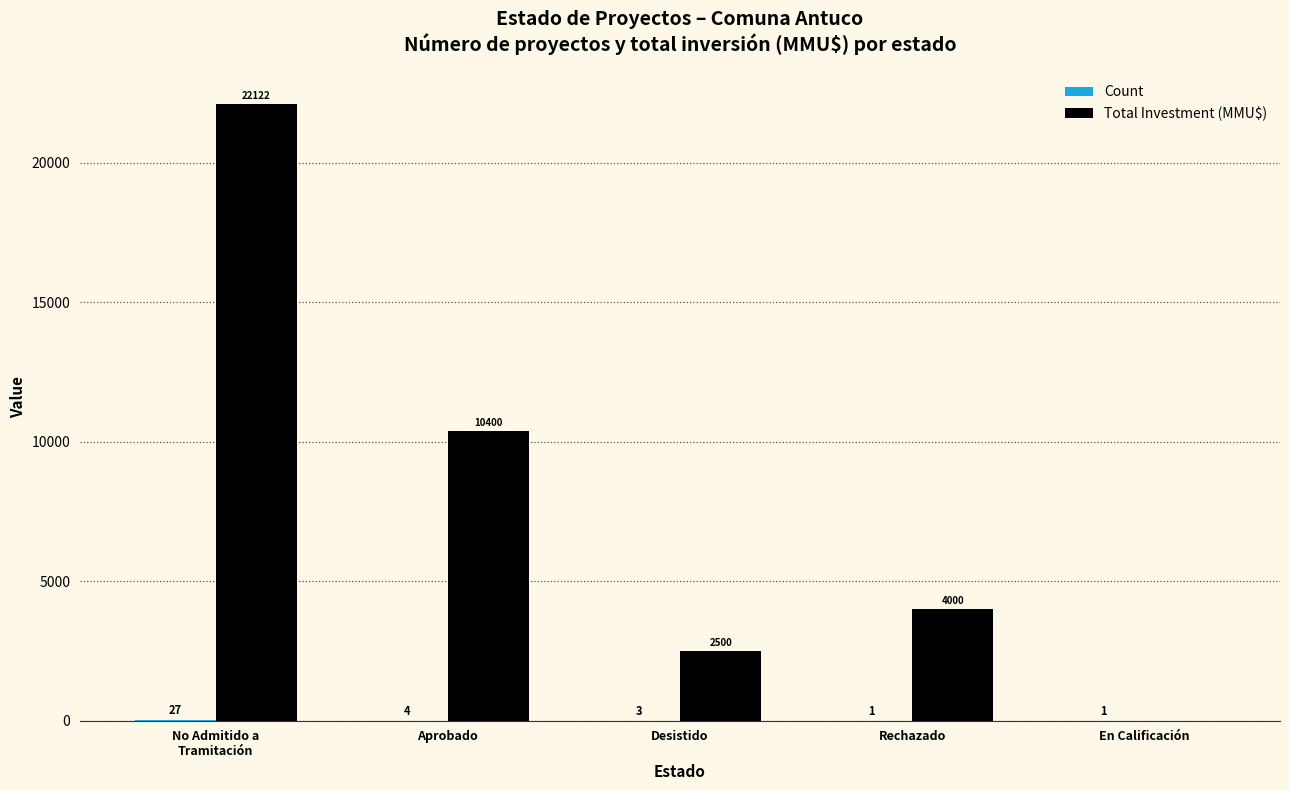

At which label is Total Investment (MMU$) closest to 11061?

Aprobado